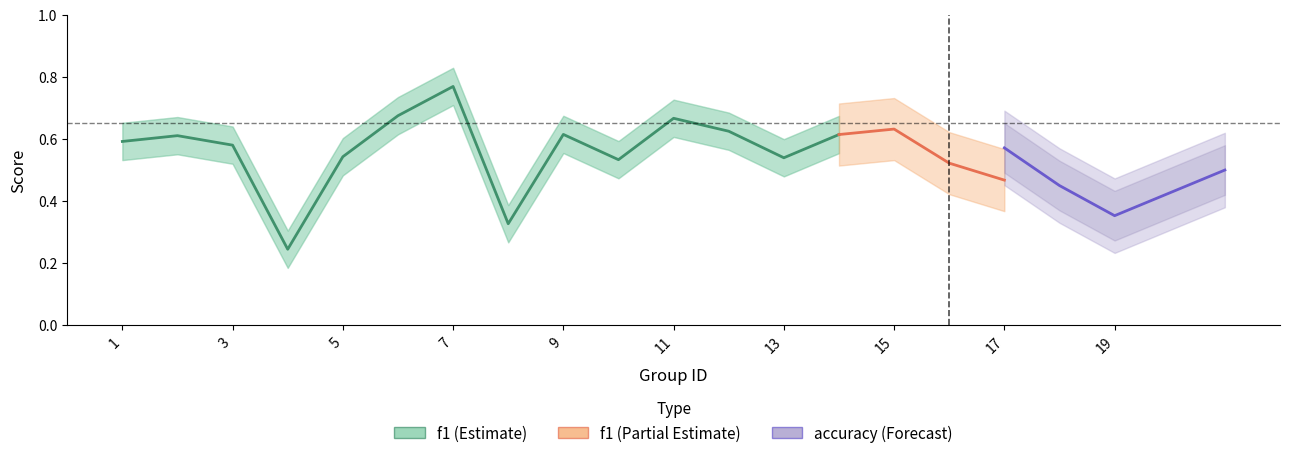

What value does the f1 series have at 9?

0.6